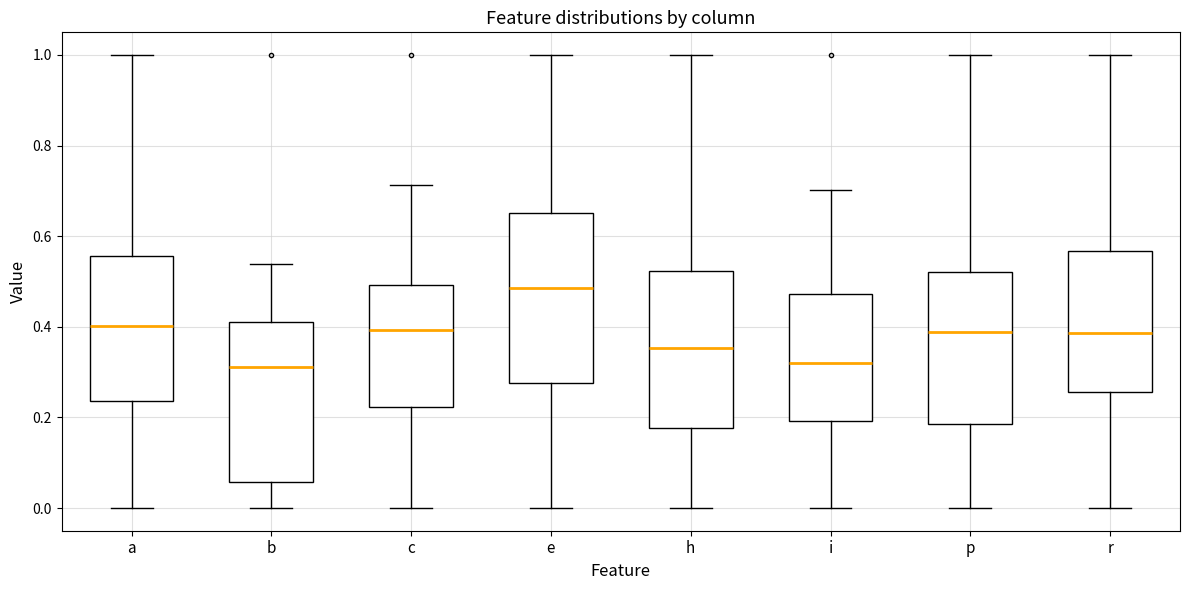

Reading left to right, read every box against the y-axis: the position of its median line, the range the box covers, and the ends of its whiskers. The values are not printed on the chart, so give them approximately, as read against the axis.

a: median 0.40, box 0.24 to 0.56, whiskers 0.00 to 1.00
b: median 0.32, box 0.06 to 0.42, whiskers 0.00 to 0.54
c: median 0.40, box 0.22 to 0.50, whiskers 0.00 to 0.72
e: median 0.48, box 0.28 to 0.66, whiskers 0.00 to 1.00
h: median 0.36, box 0.18 to 0.52, whiskers 0.00 to 1.00
i: median 0.32, box 0.20 to 0.48, whiskers 0.00 to 0.70
p: median 0.38, box 0.18 to 0.52, whiskers 0.00 to 1.00
r: median 0.38, box 0.26 to 0.56, whiskers 0.00 to 1.00